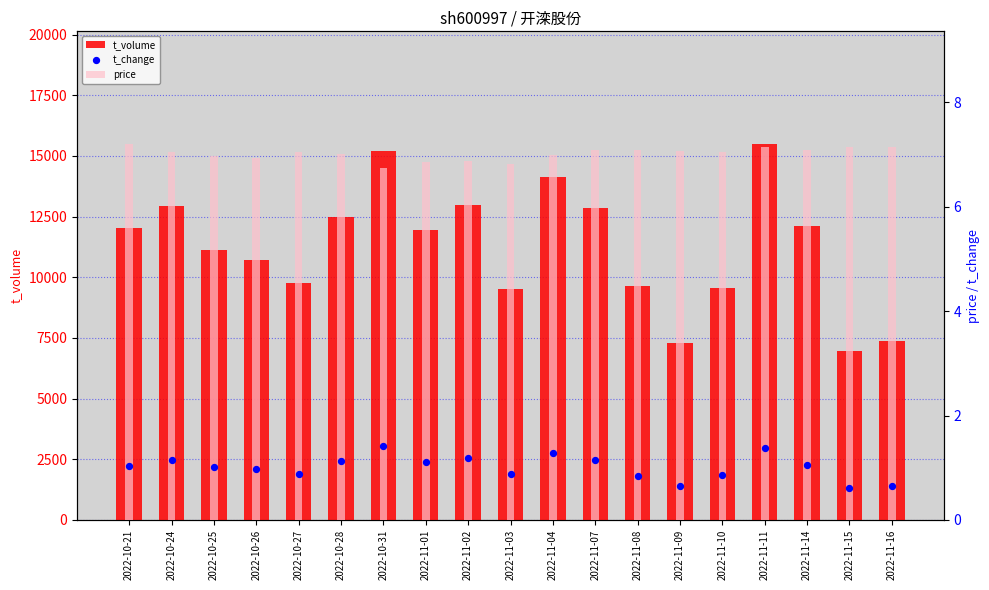

At how many categories does at least one series exceed 13896?

3